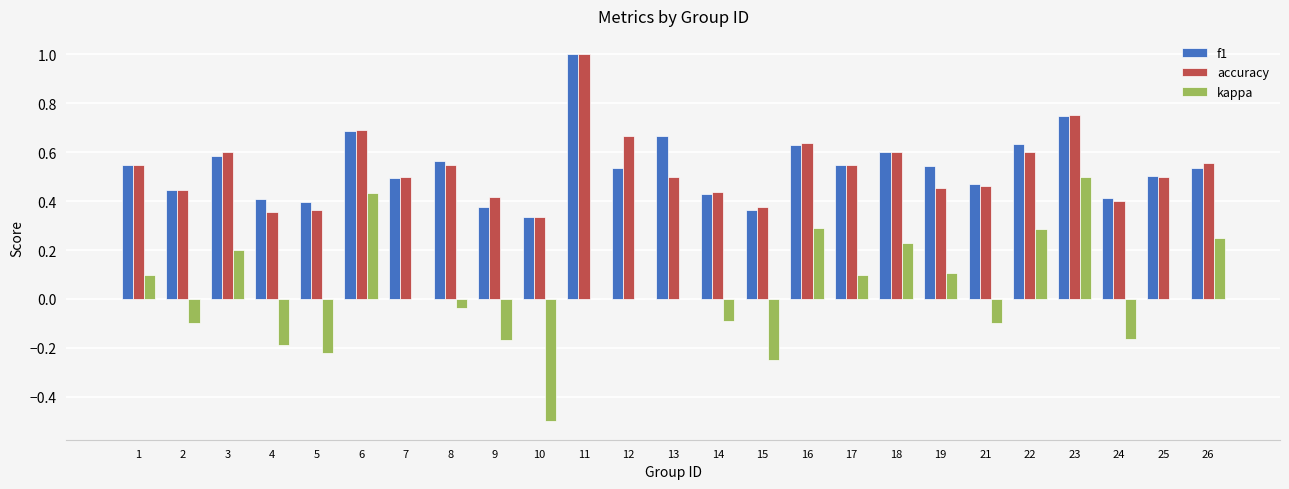

What is the total value across all series at 12?

1.2